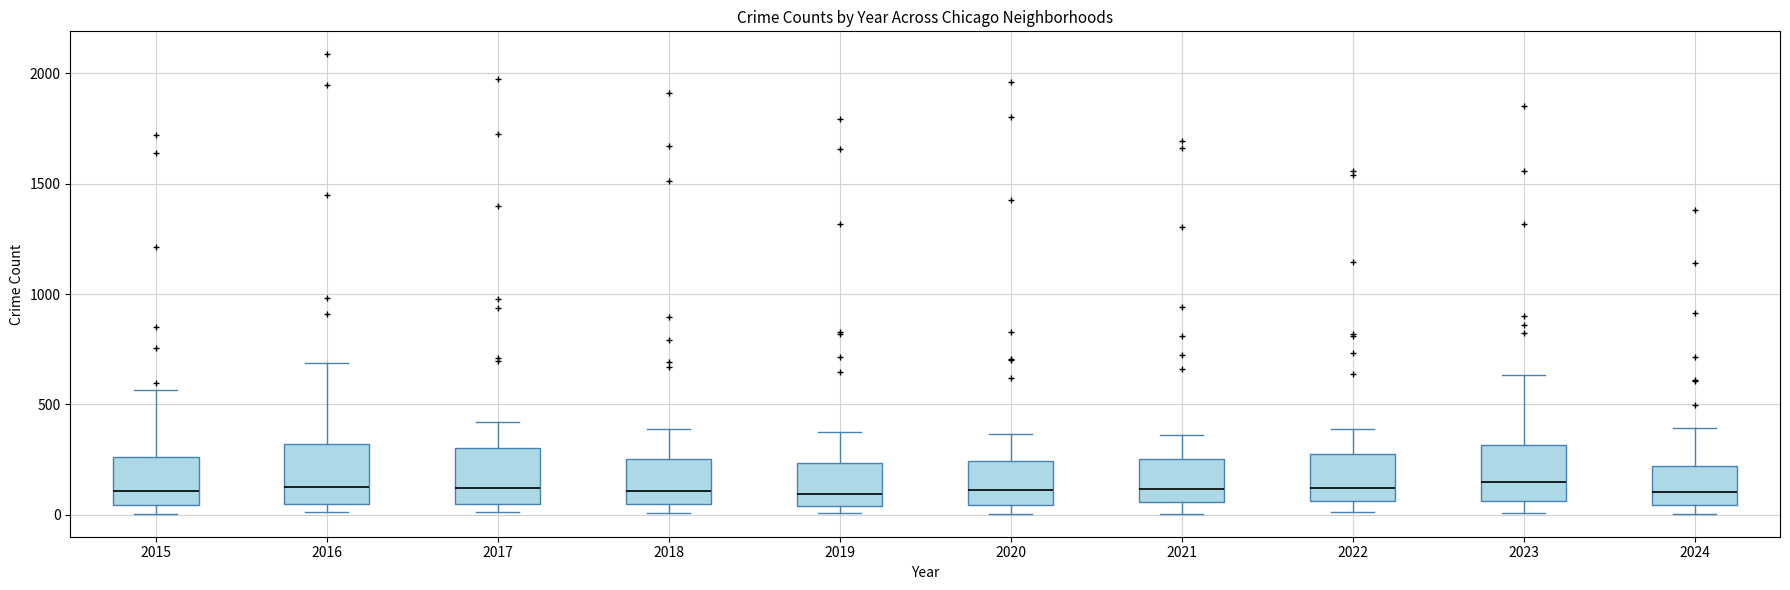

Where is the upper edge of the box at x = 2019 on the y-axis? The values are not printed on the chart, so give them approximately, as read against the axis.

250